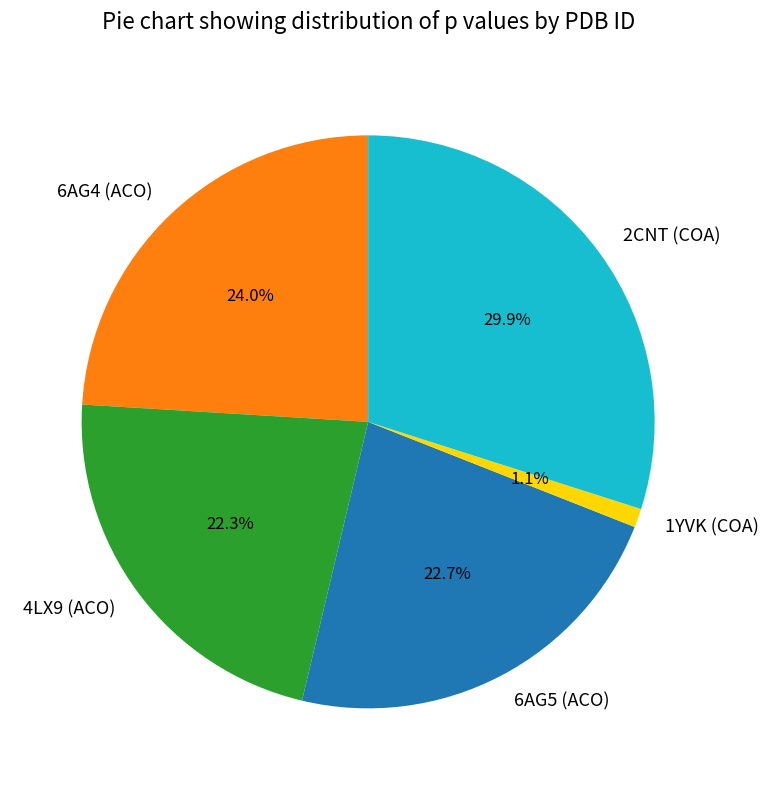

Which slice is the smallest?

1YVK (COA)